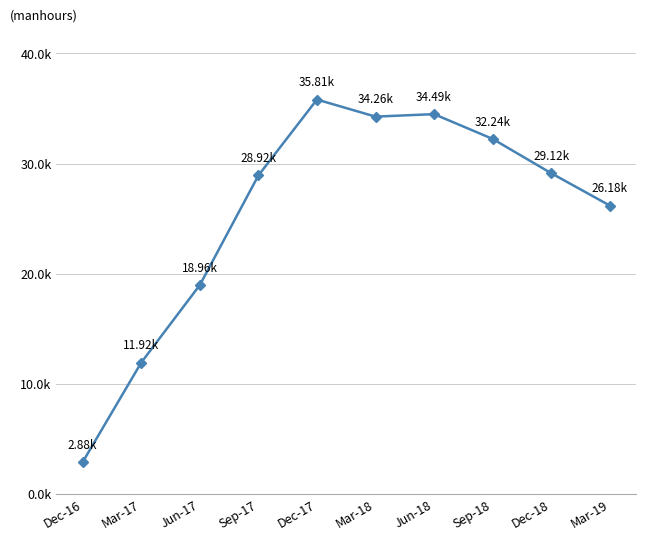

What is the label of the 4th point from the right?

Jun-18